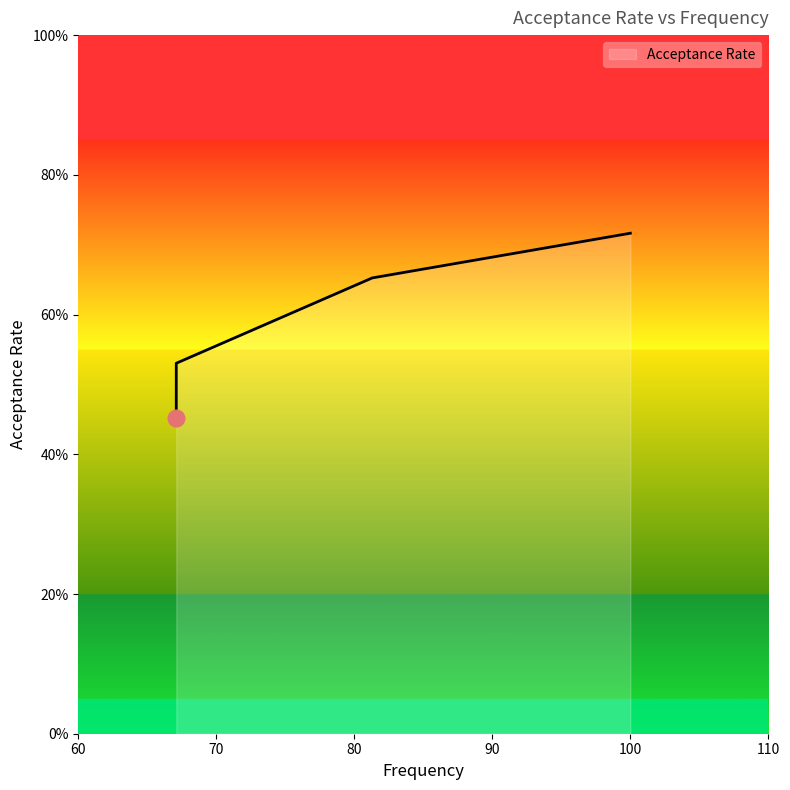

At which category does the chart reach its minimum across all series?

67.1